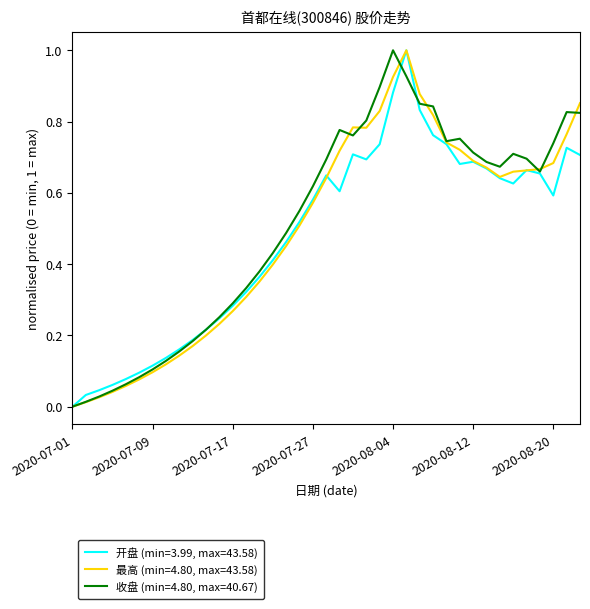

List the series in order of their overall mean, lowest first.

开盘 (min=3.99, max=43.58), 最高 (min=4.80, max=43.58), 收盘 (min=4.80, max=40.67)